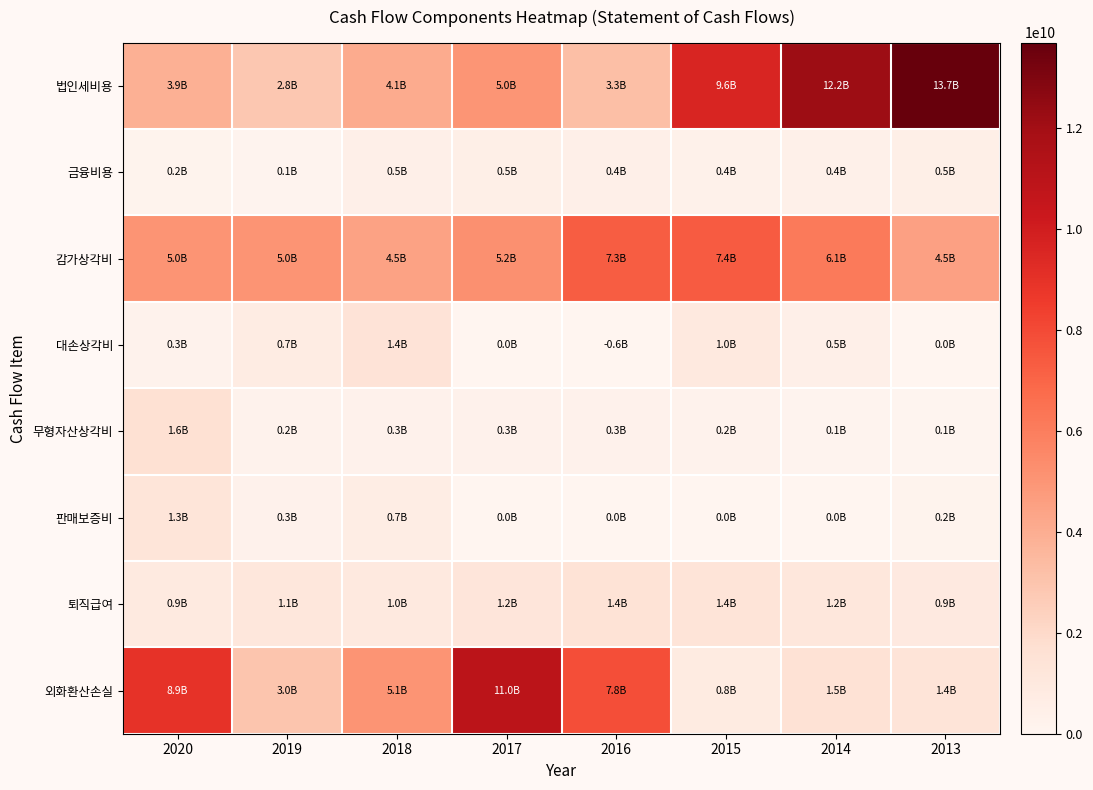

At 2014, list the series in order from largest to smallest.

법인세비용, 감가상각비, 외화환산손실, 퇴직급여, 대손상각비, 금융비용, 무형자산상각비, 판매보증비